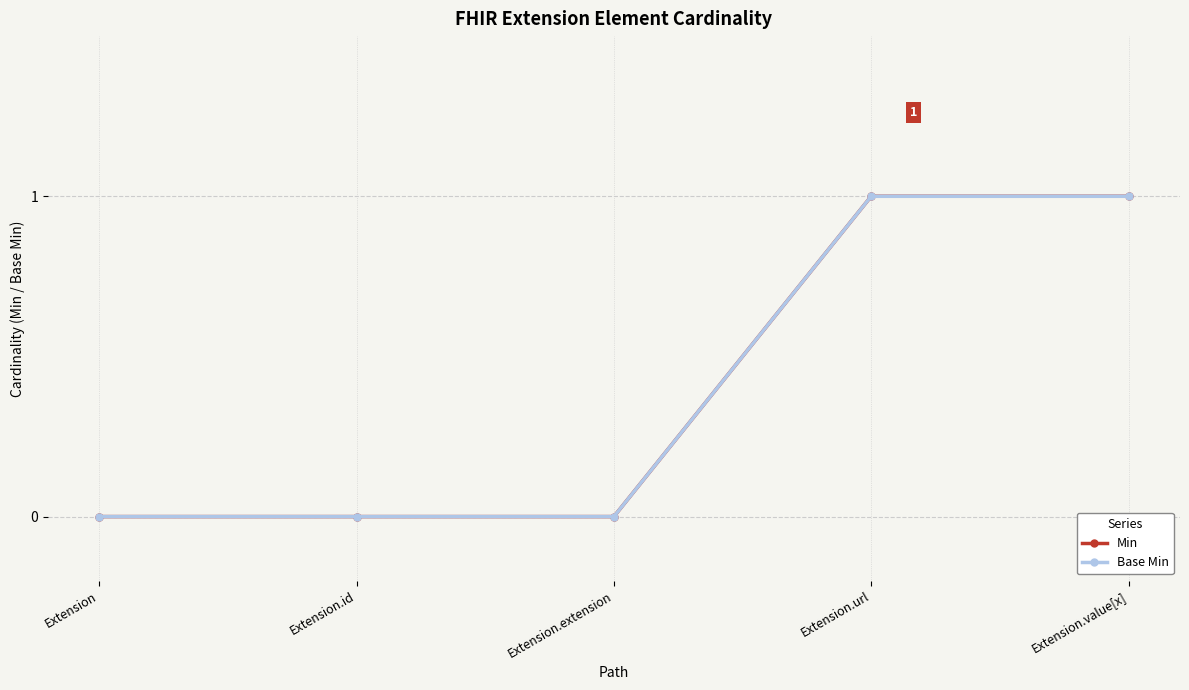

Is this an area chart (filled region under the line)?

No